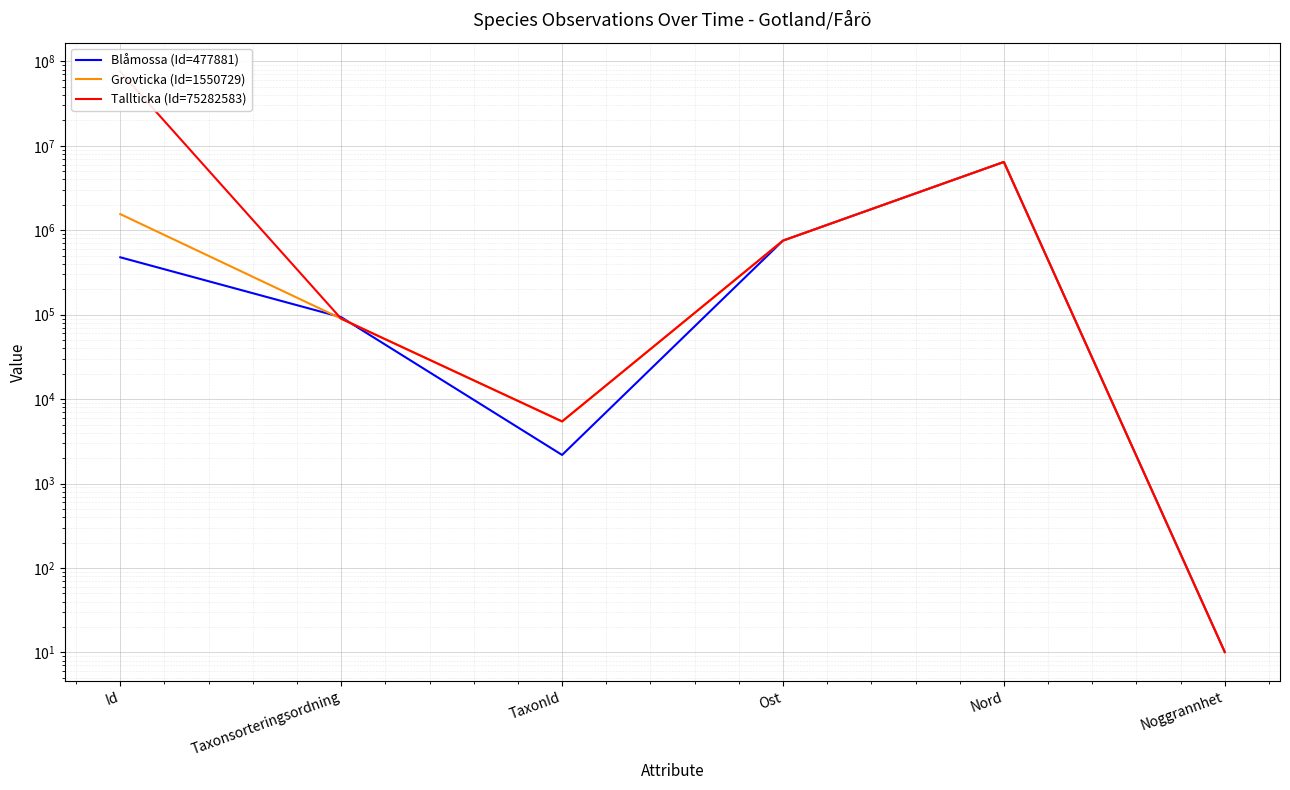

At how many categories does at least one series exceed 66888383?

1